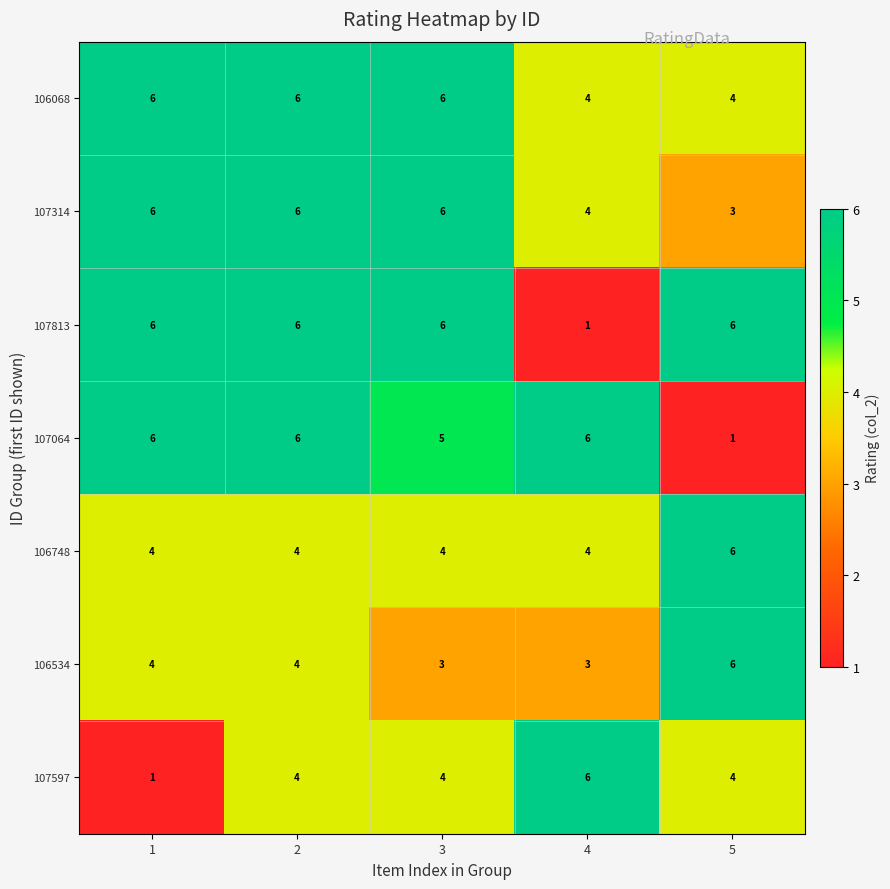

At how many categories does at least one series exceed 4?

5